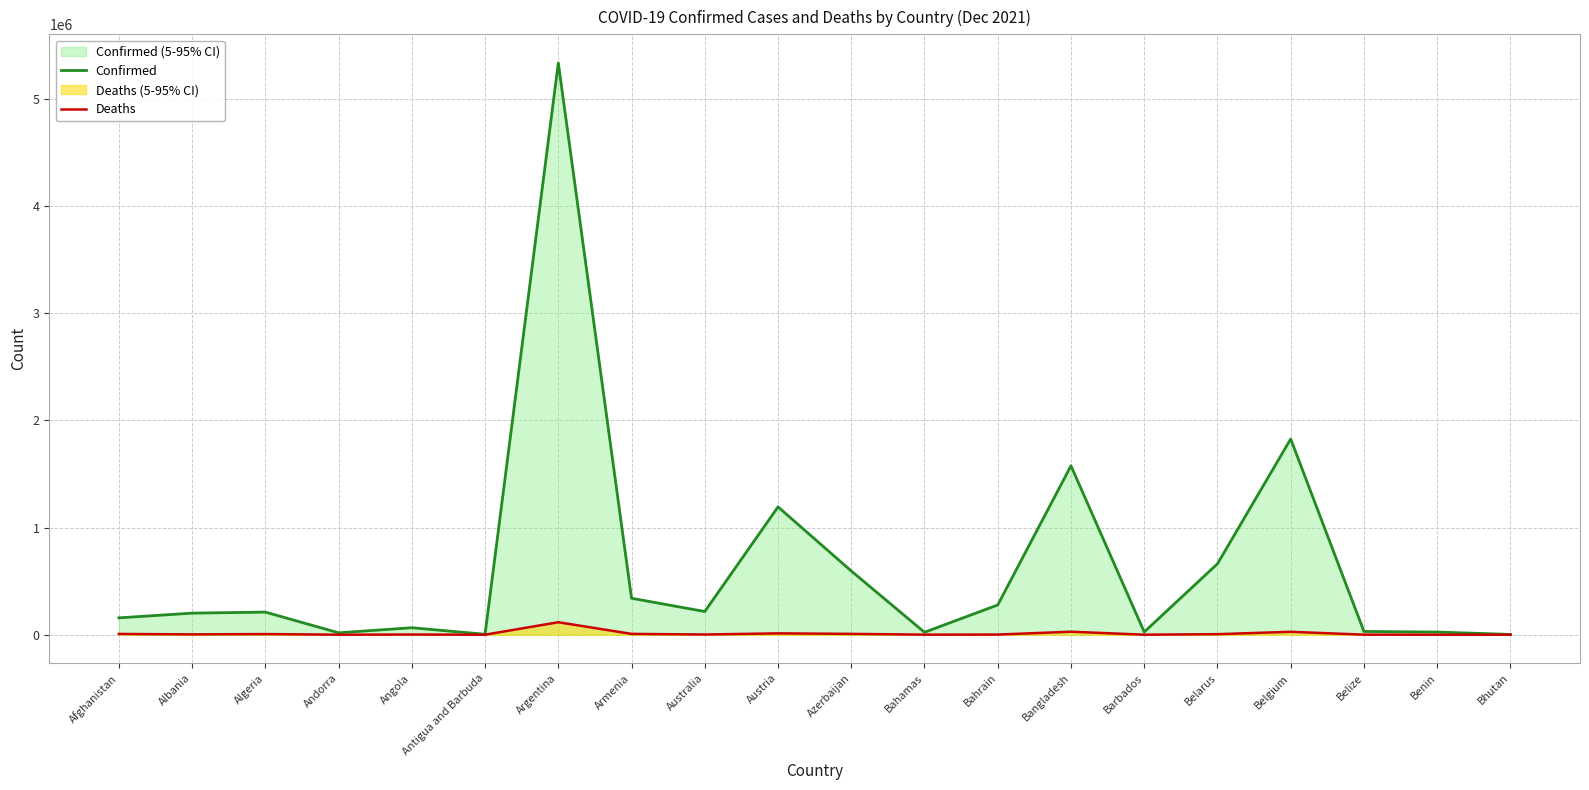

How many distinct data groups are displayed?

2